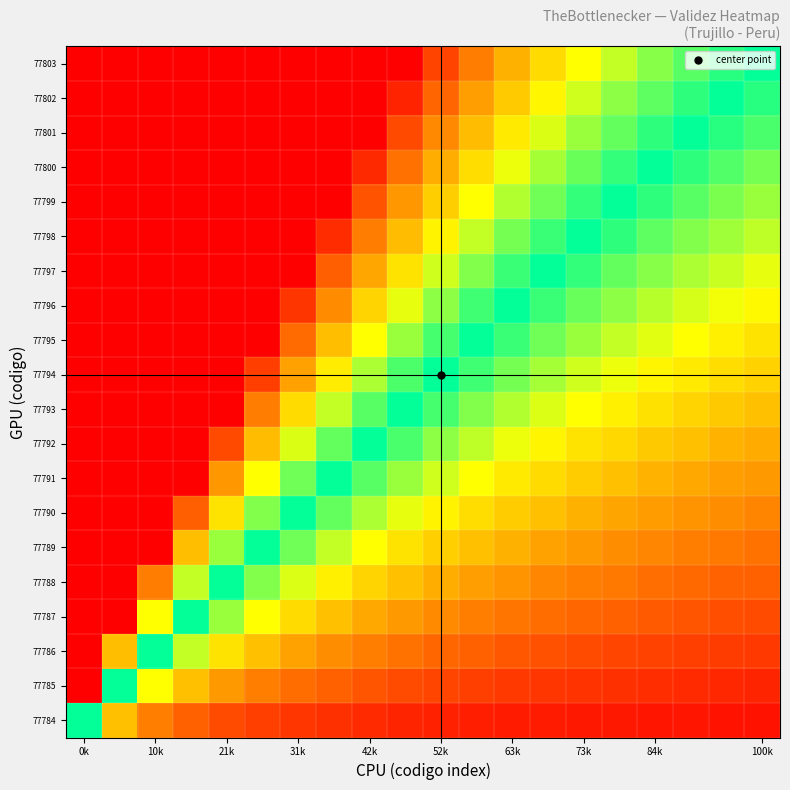

How many categories are shown in the chart?

20